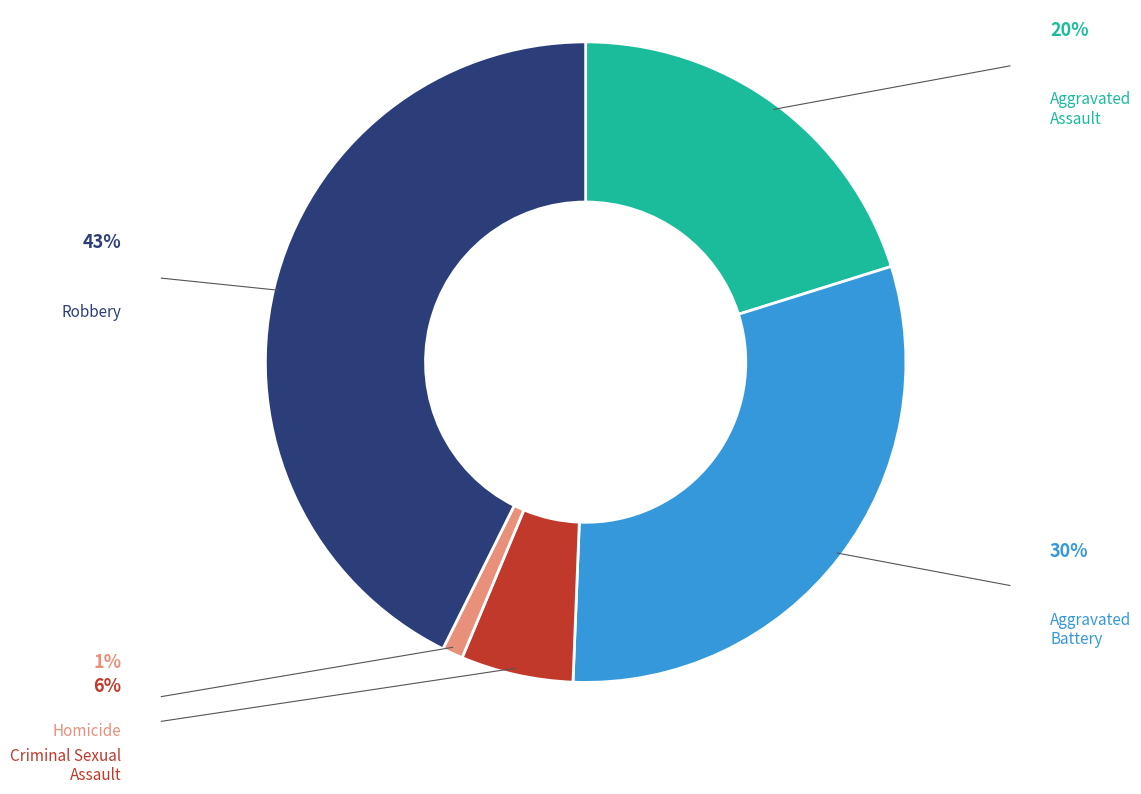

What percentage is the Robbery slice, to the nearest percent?

43%